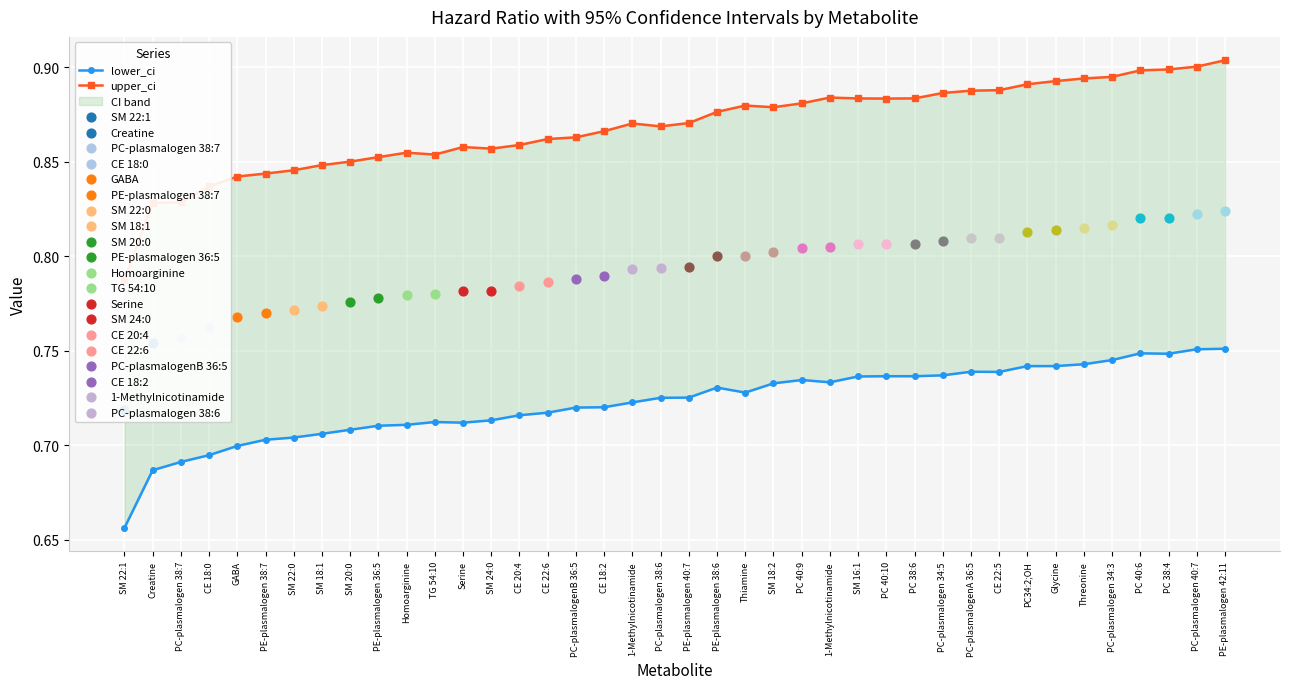

Which series contains the highest Y value?

upper_ci